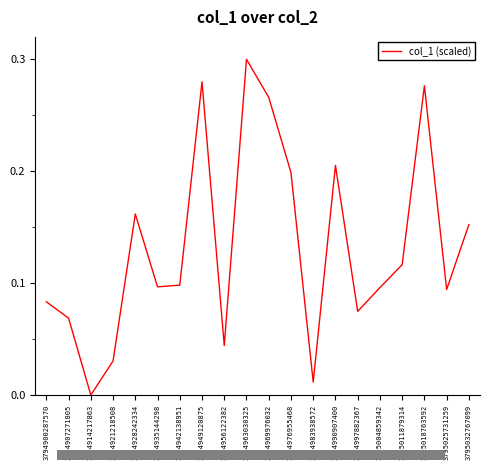

Which label corresponds to the largest value in the chart?

3794963030325